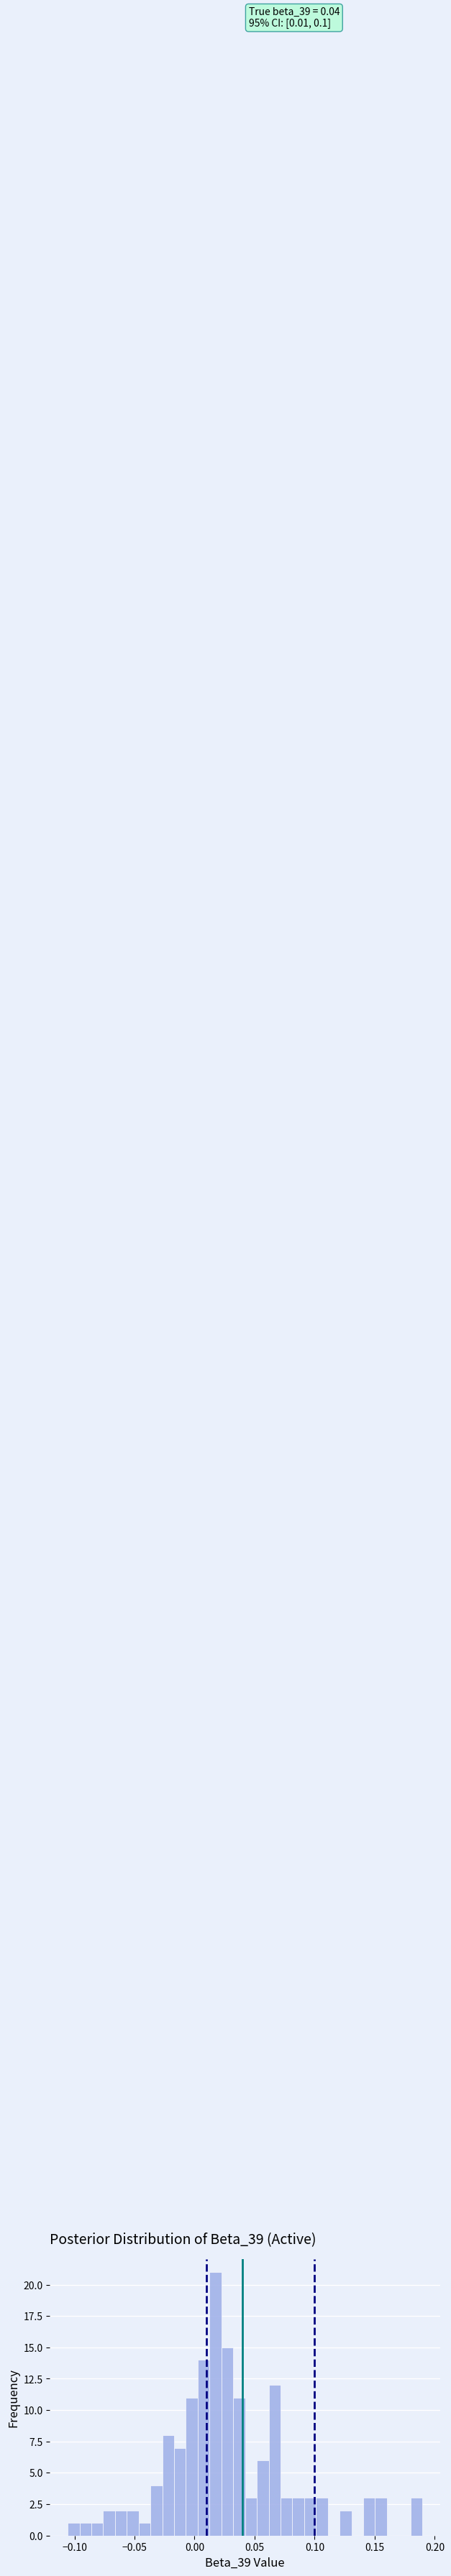

Read against the x-axis, roughly where is the centre of the tallest bar?

0.015